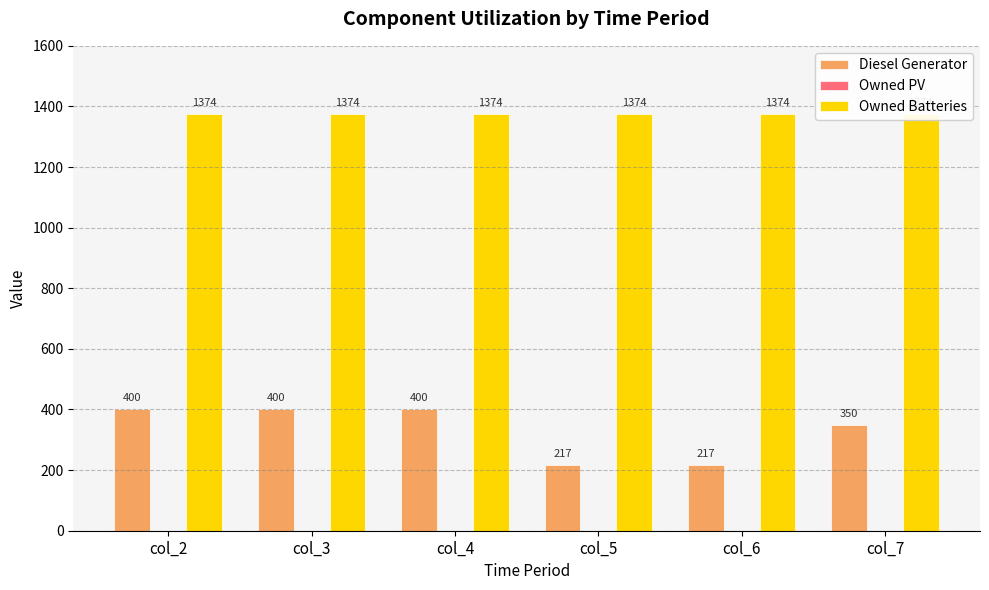

What is the difference between the highest and lowest values at col_4?

1374